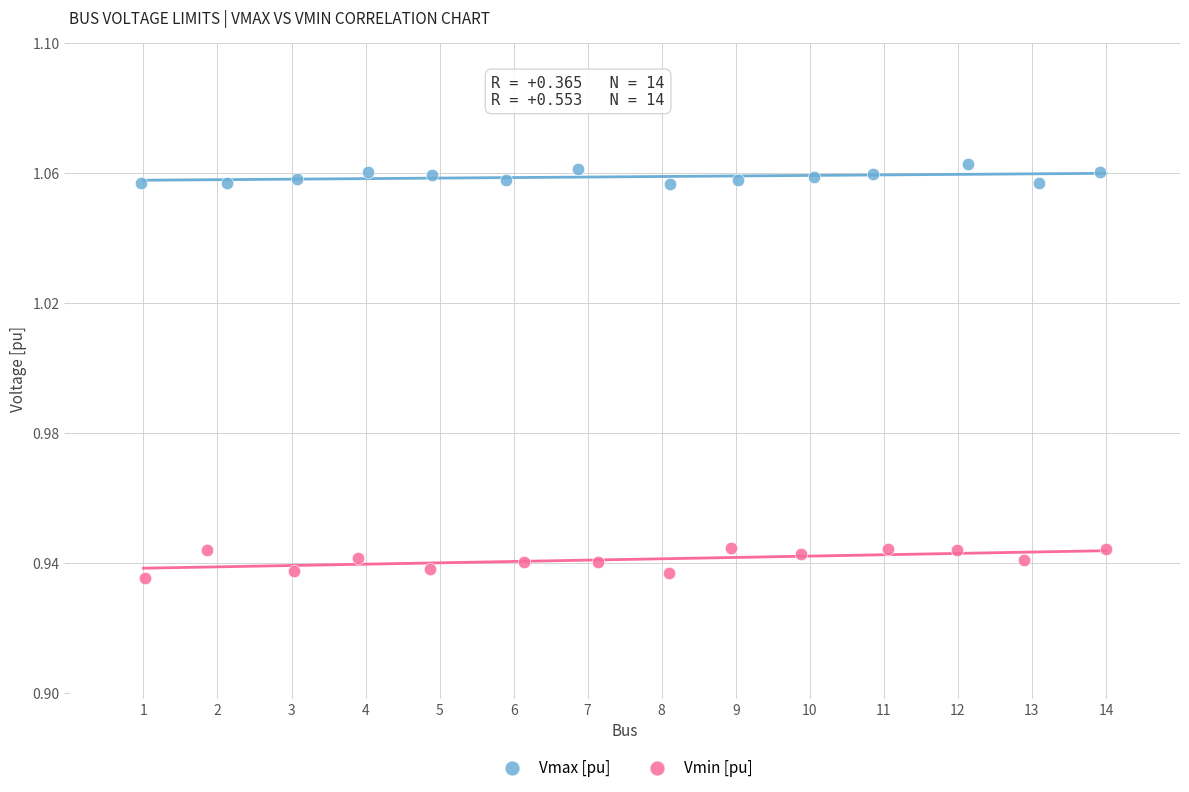

What are all the series names shown in the legend?

Vmax [pu], Vmin [pu]